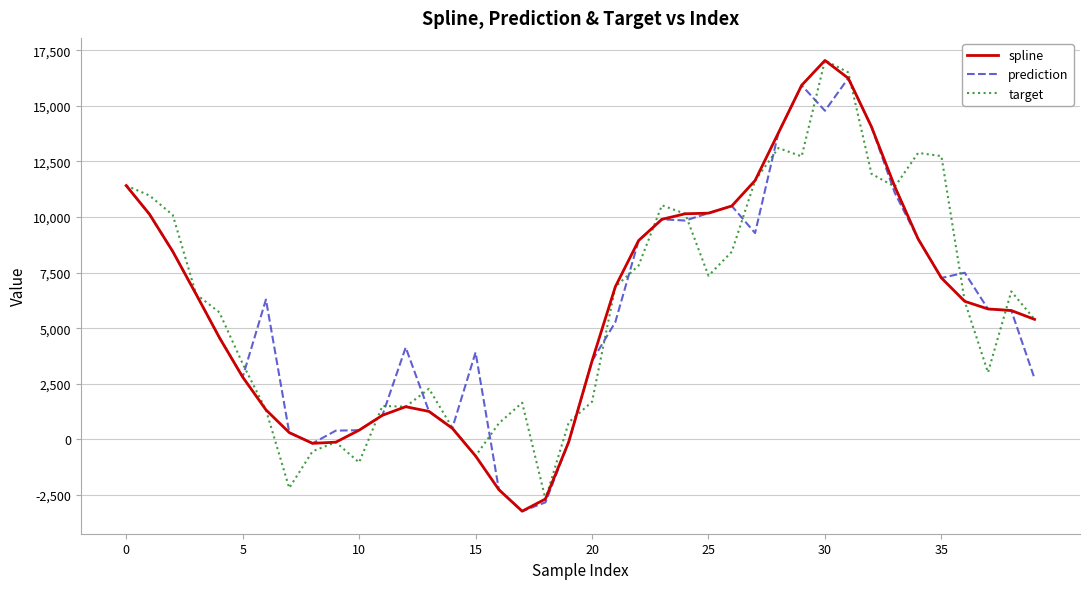

What is the maximum value shown in the chart?

17040.5